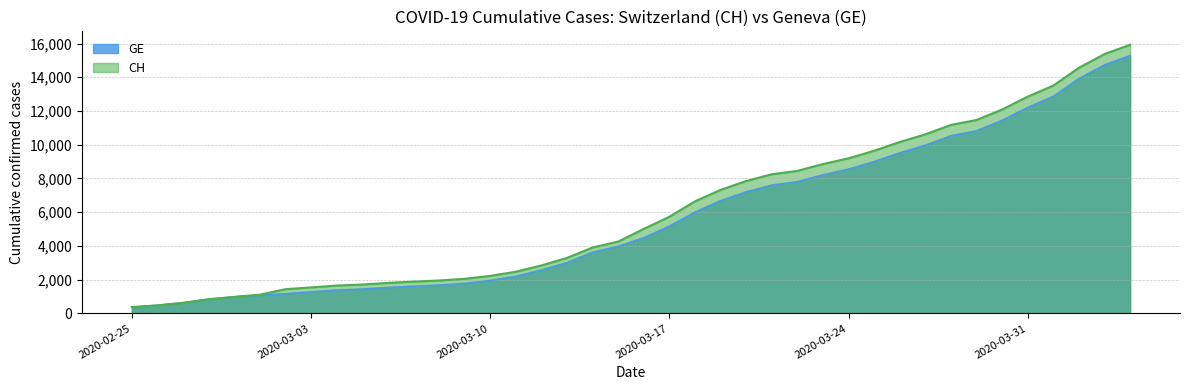

What is the label of the 32nd point from the right?

2020-03-04